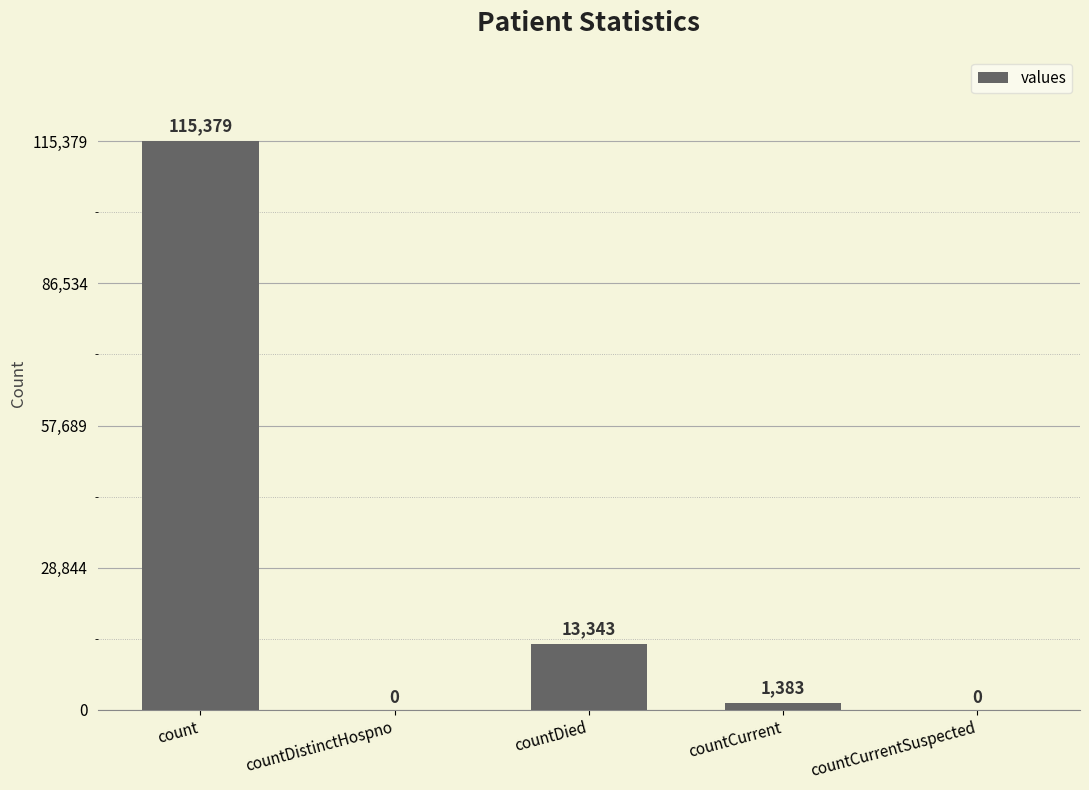

True or false: the data shows 13343 at countDied.

True